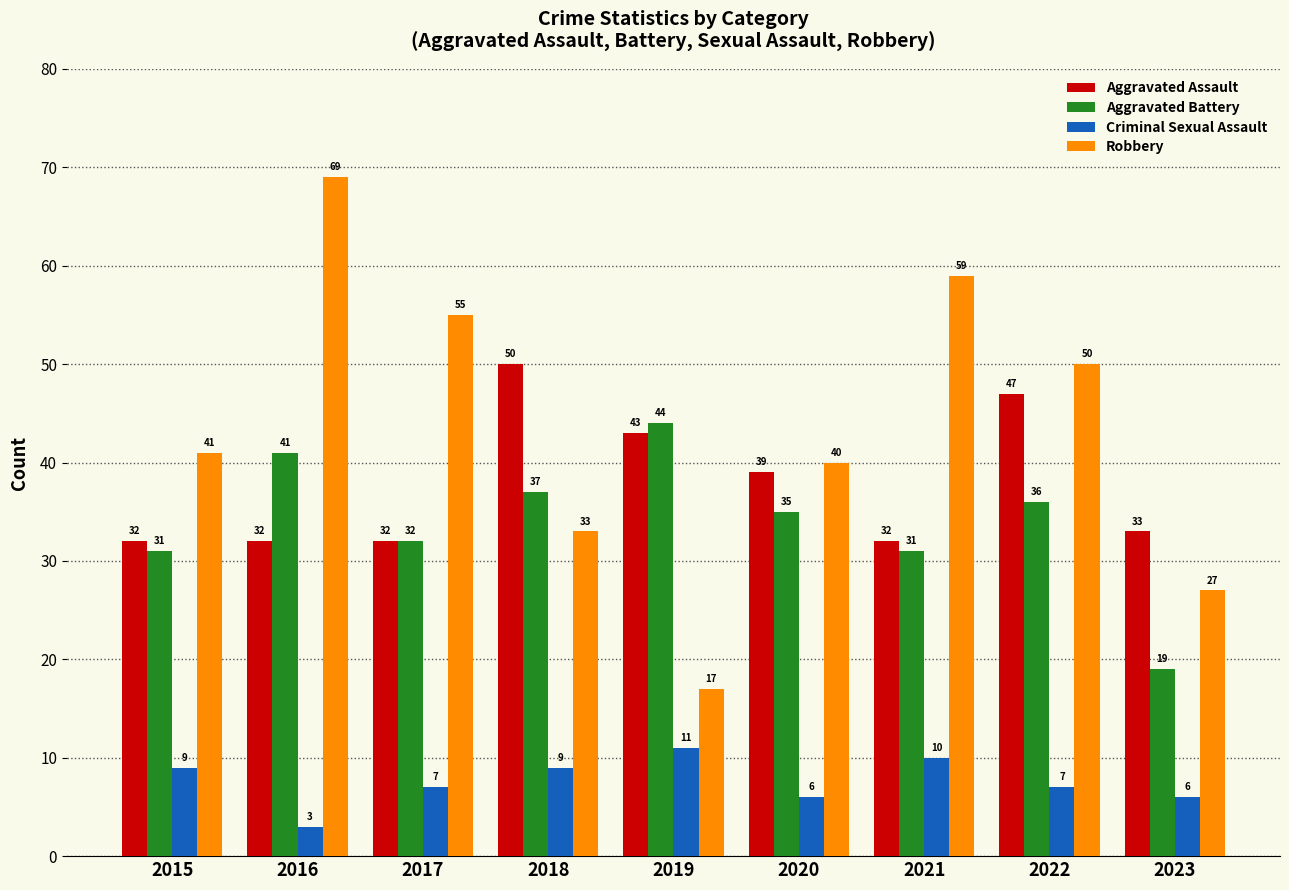

What is the difference between the maximum and second lowest values in the Aggravated Battery series?

13